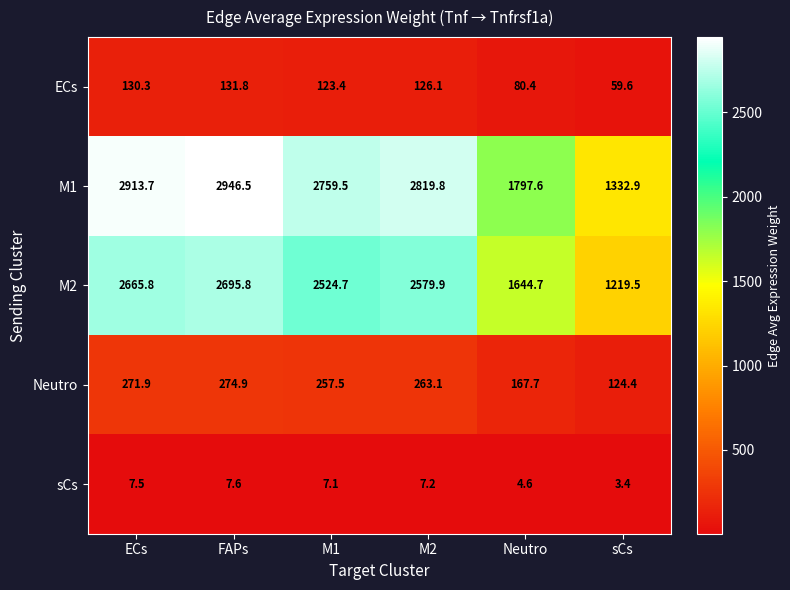

Count the number of data series in this chart.

5